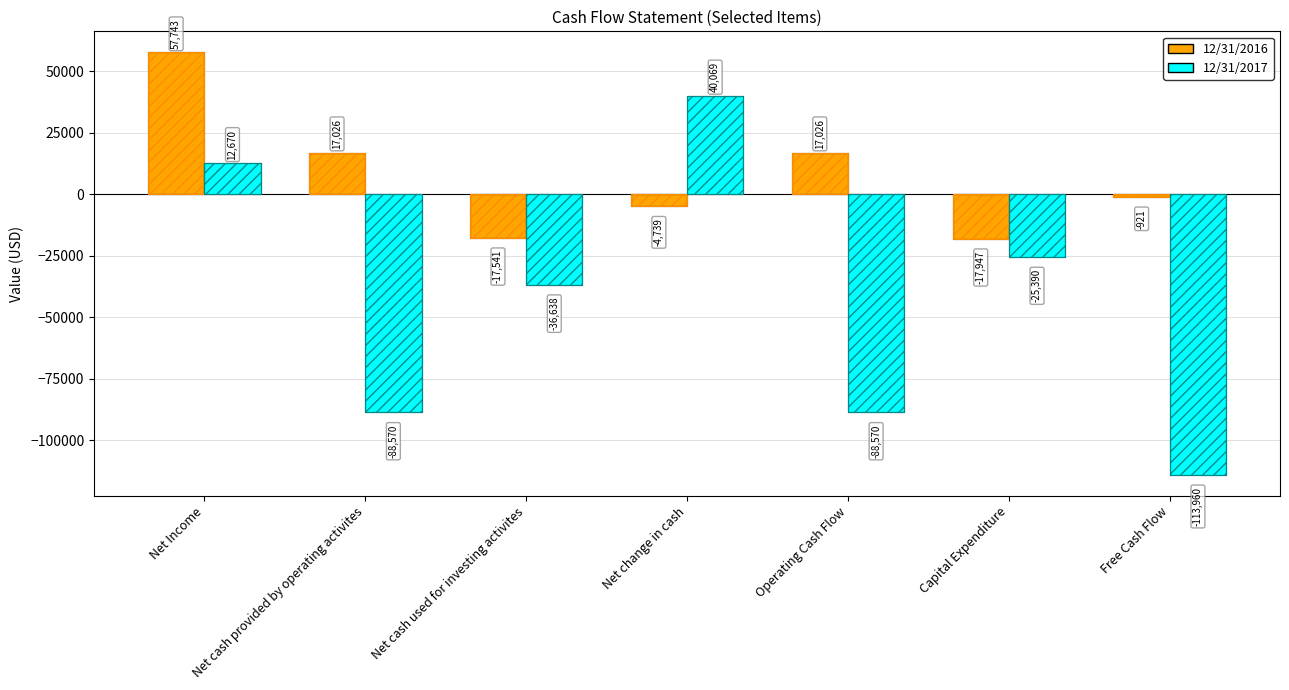

What are all the series names shown in the legend?

12/31/2016, 12/31/2017